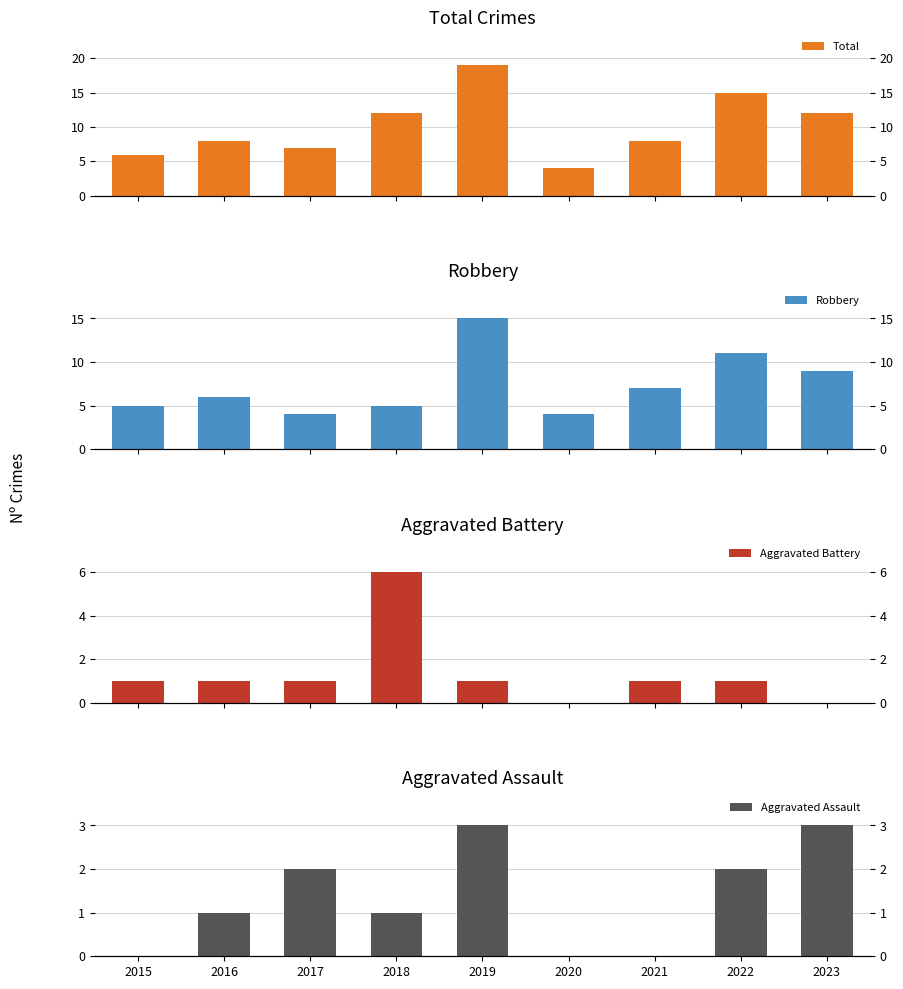

What is the maximum value for Total?

19